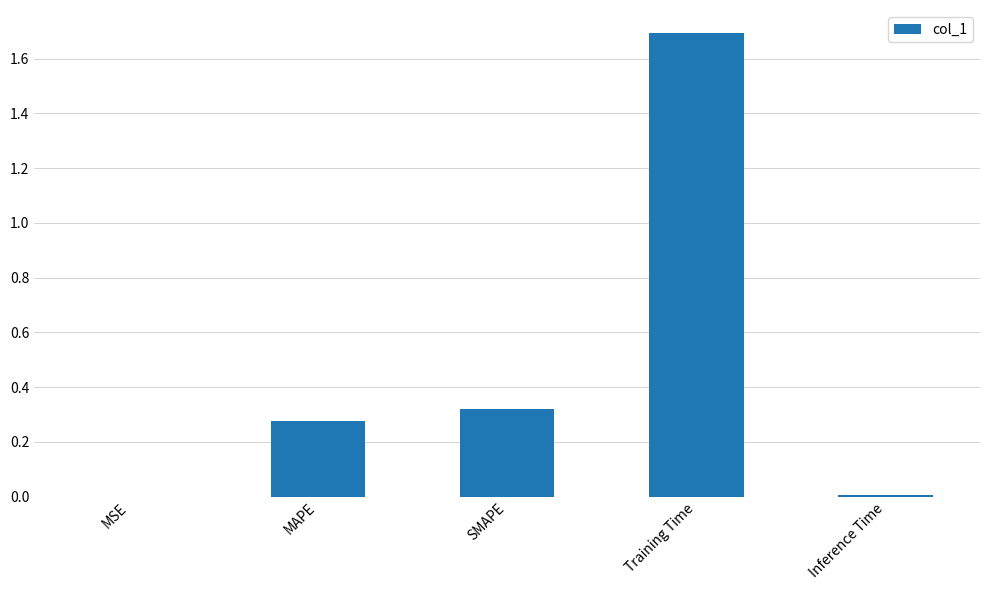

Is it true that the value at MAPE is 0.1?

False